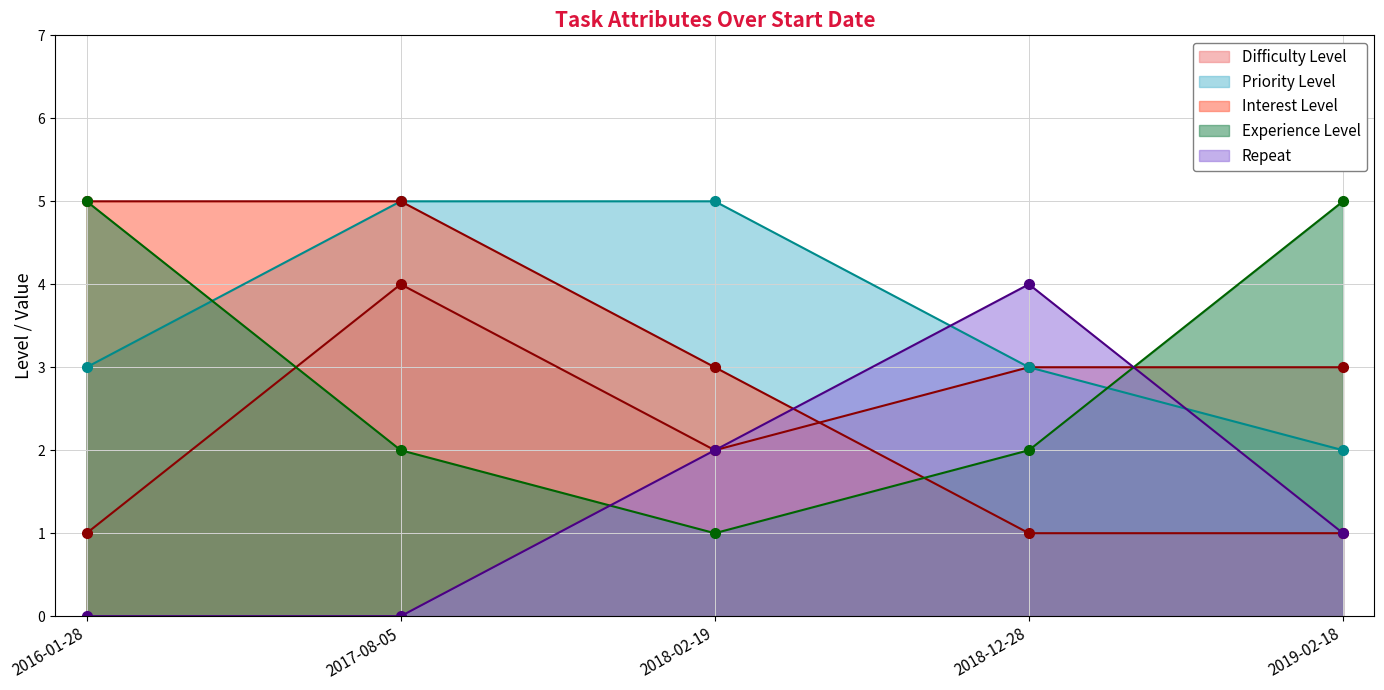

Between which two adjacent categories do Experience Level and Difficulty Level first intersect?

2016-01-28 and 2017-08-05